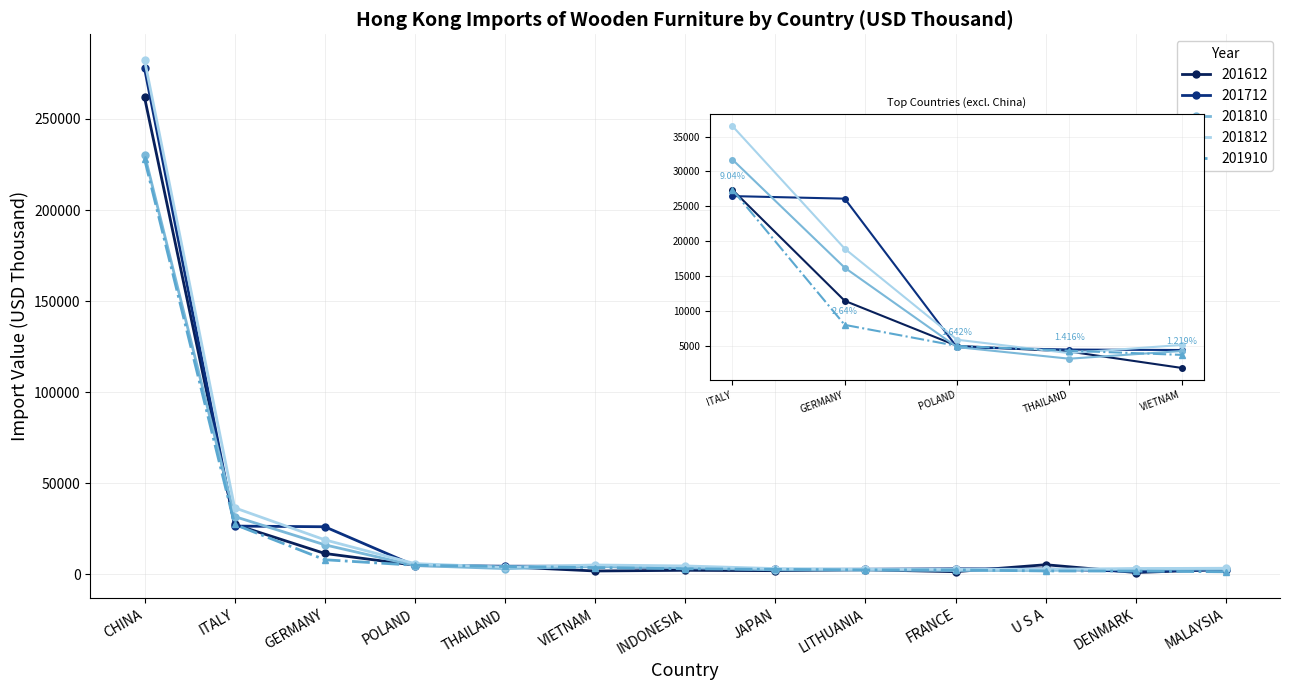

How many data points in 201712 are less than 3452?

6